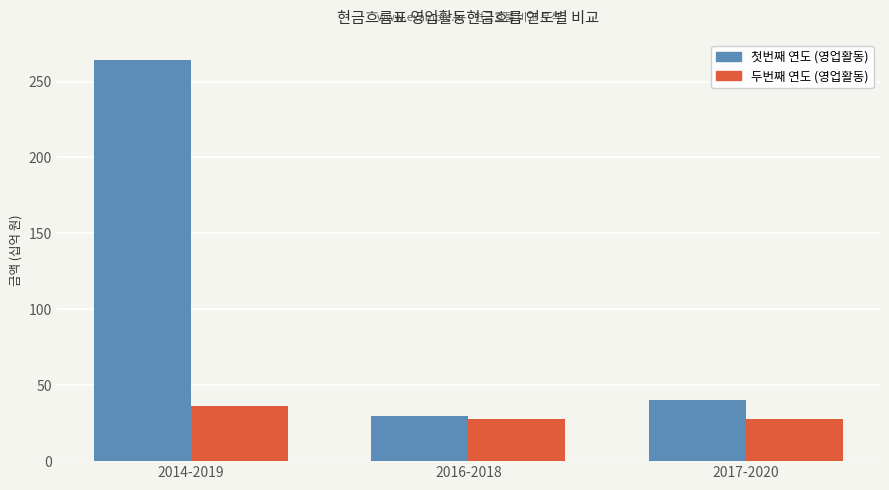

Which category has the highest value across all series?

2014-2019